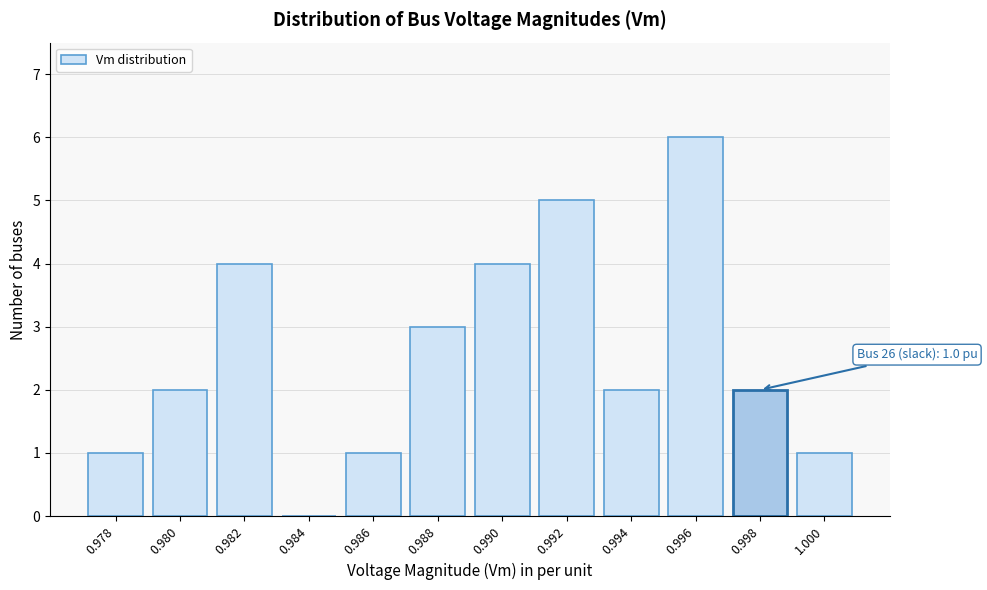

Reading right to left, what are all the values shown in this chart?

1.000=1	0.998=2	0.996=6	0.994=2	0.992=5	0.990=4	0.988=3	0.986=1	0.984=0	0.982=4	0.980=2	0.978=1